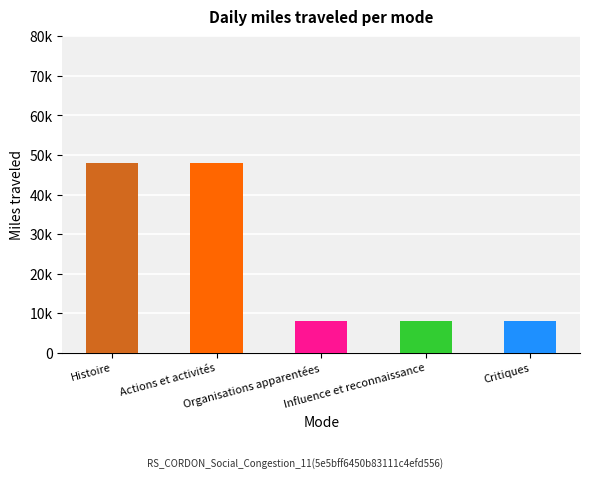

Does the chart contain any negative values?

No